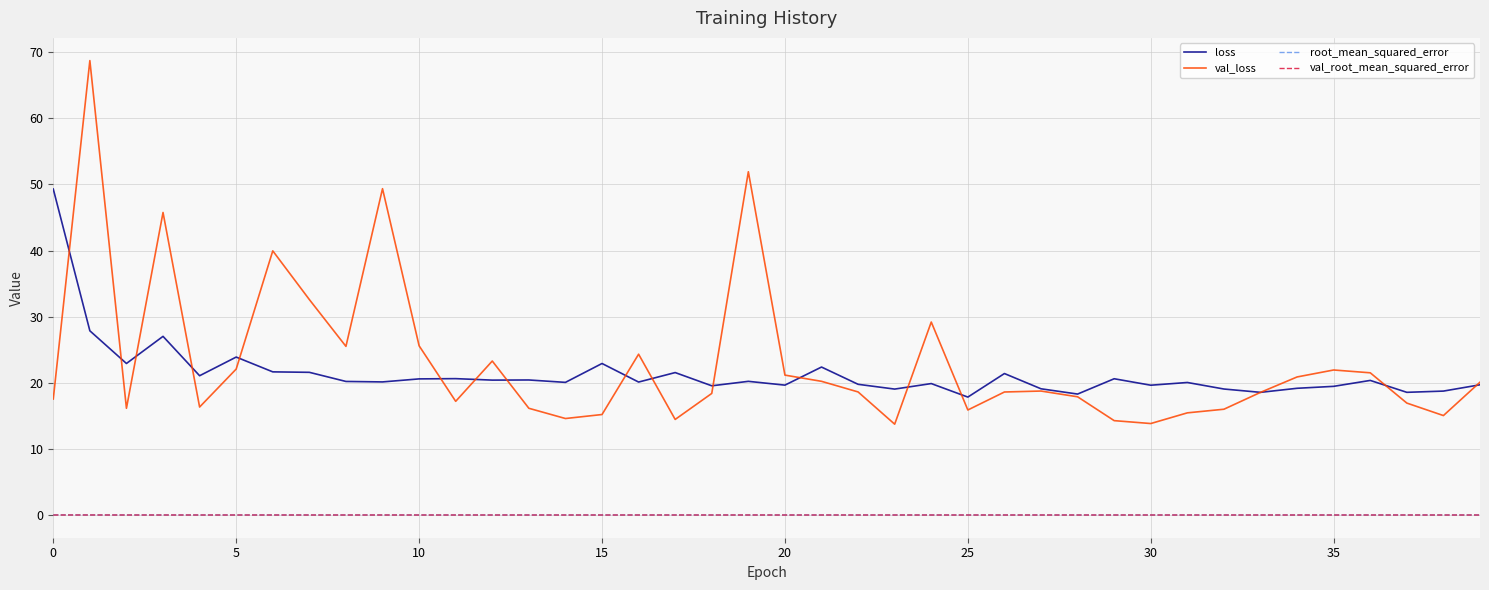

What is the maximum value shown in the chart?

68.7